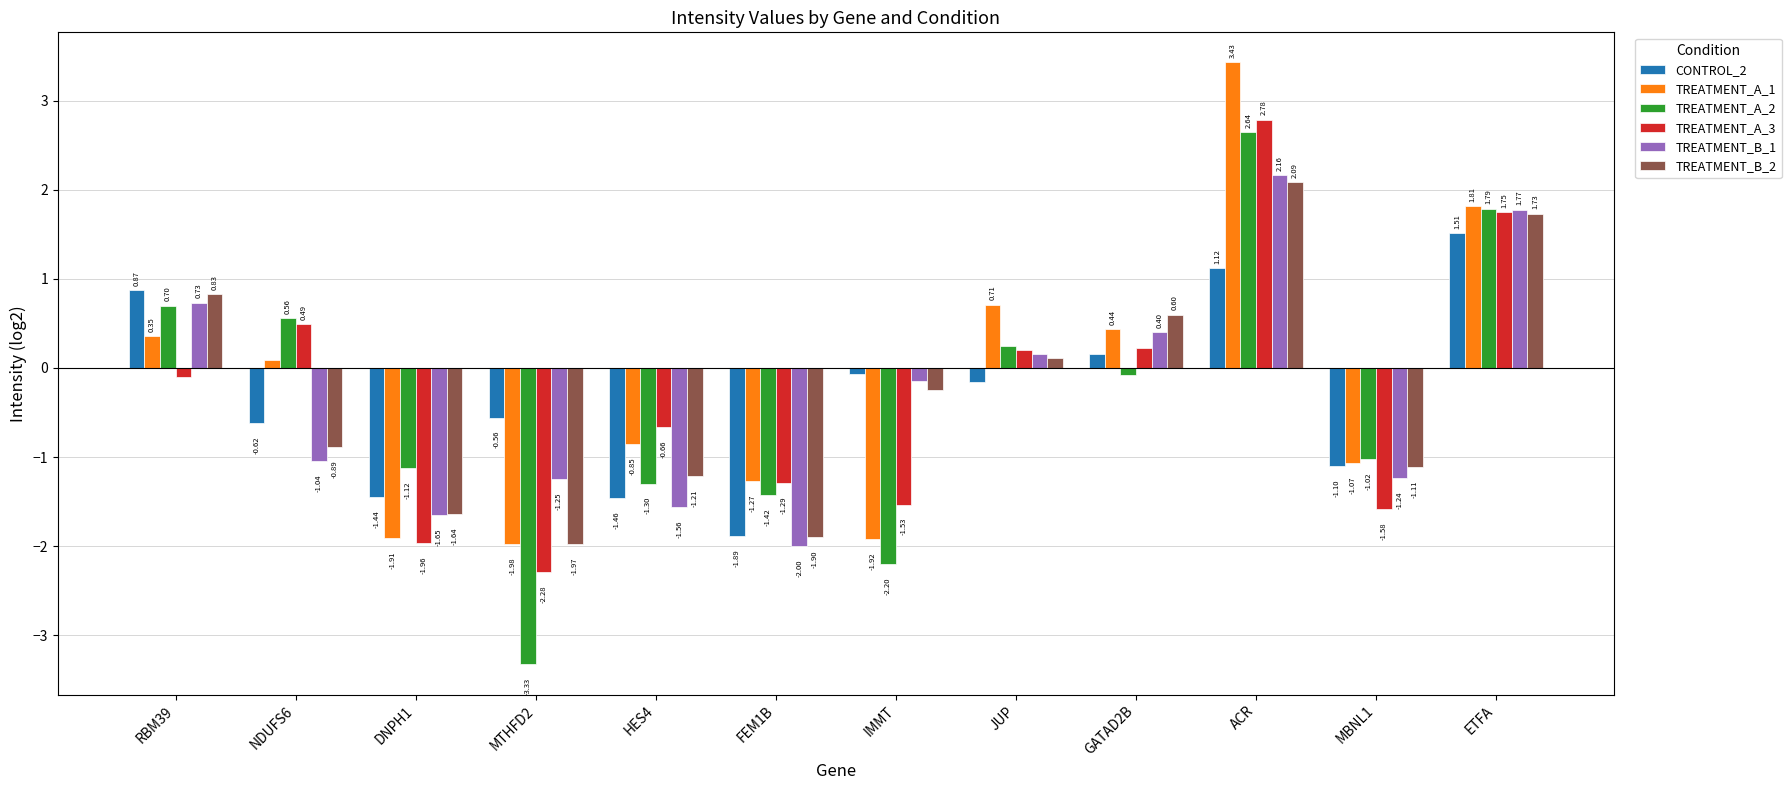

What is the sum of all CONTROL_2 values?

-3.6